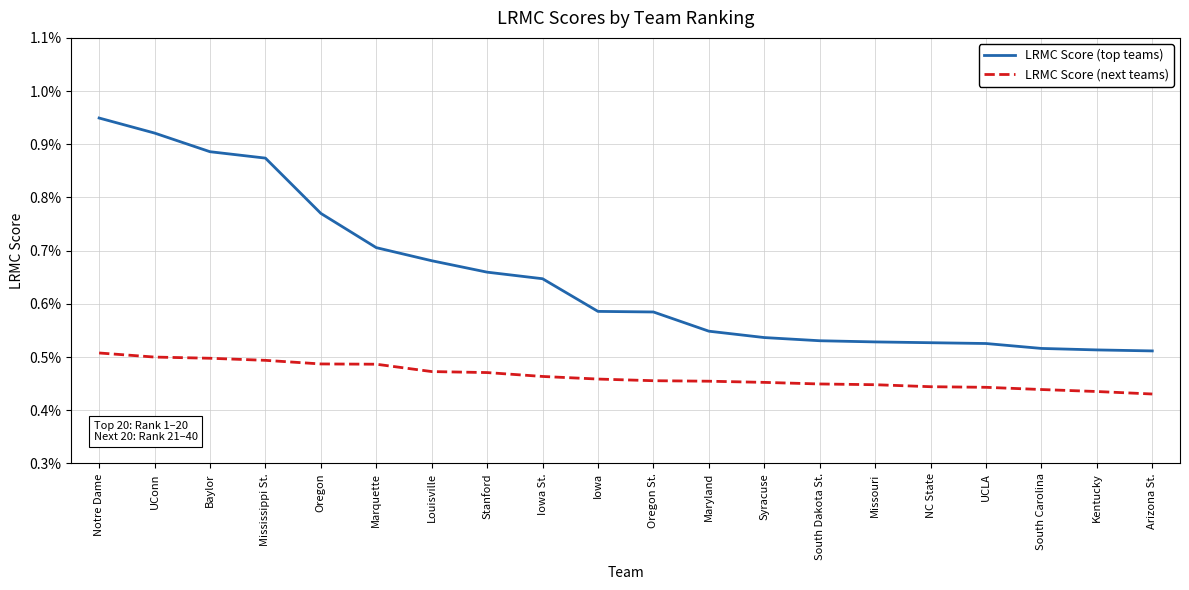

Between Mississippi St. and Louisville, which series saw the biggest shift?

LRMC Score (top teams)